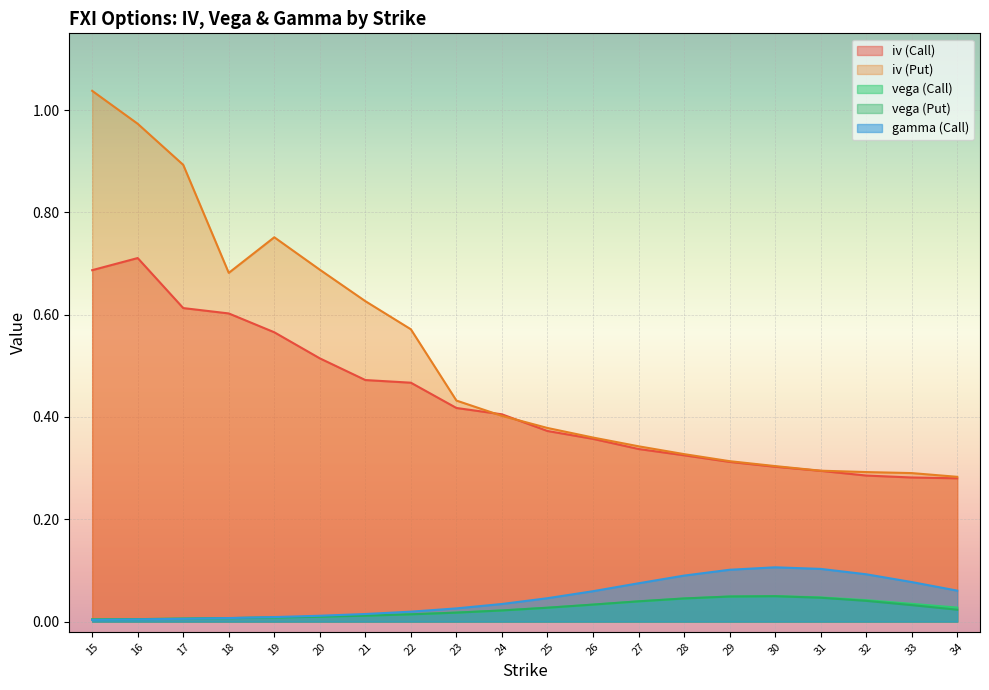

True or false: iv (Put) has a value of 0.3 at 28.

True